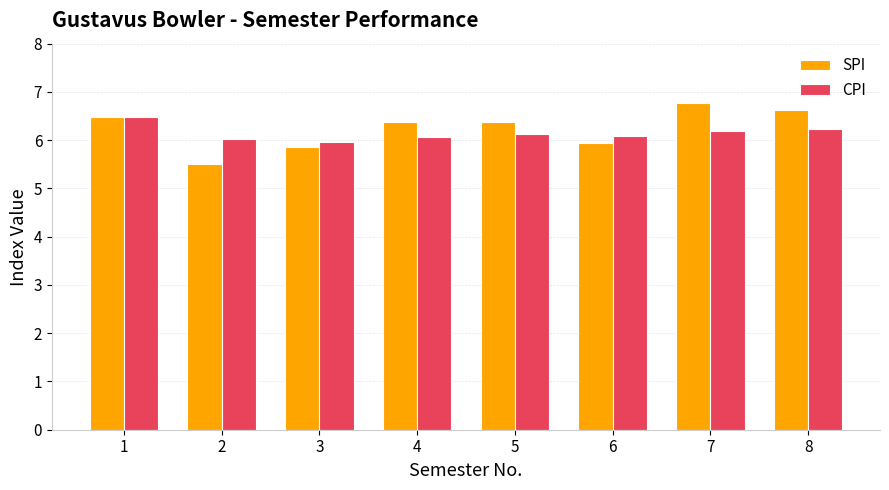

The SPI series shows 6.5 at 1. True or false?

True